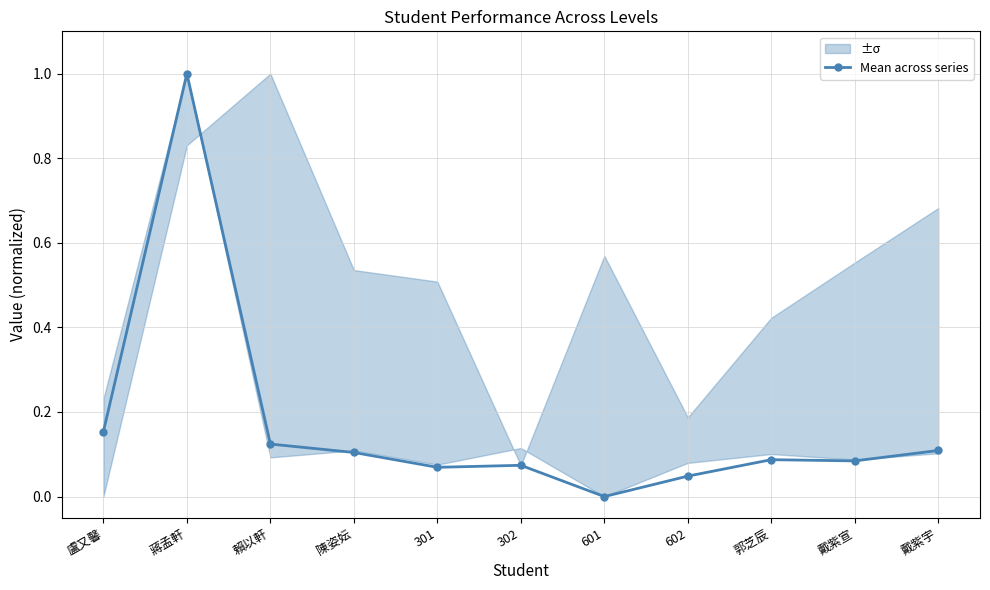

Reading left to right, list all the values displayed in this chart.

盧又馨=0.2	蔣孟軒=1.0	賴以軒=0.1	陳姿妘=0.1	301=0.1	302=0.1	601=0.0	602=0.0	郭芝辰=0.1	戴紫宣=0.1	戴紫宇=0.1